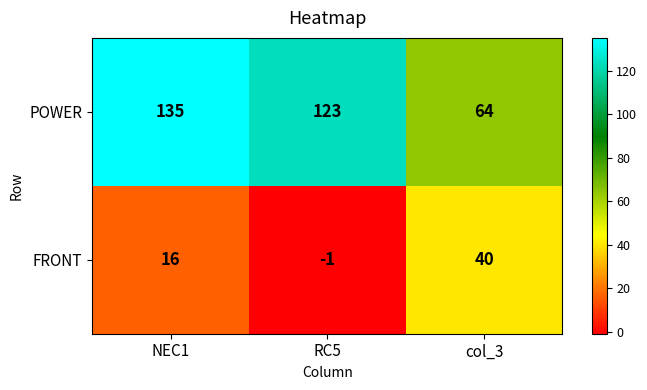

List the series in order of their overall mean, highest first.

POWER, FRONT